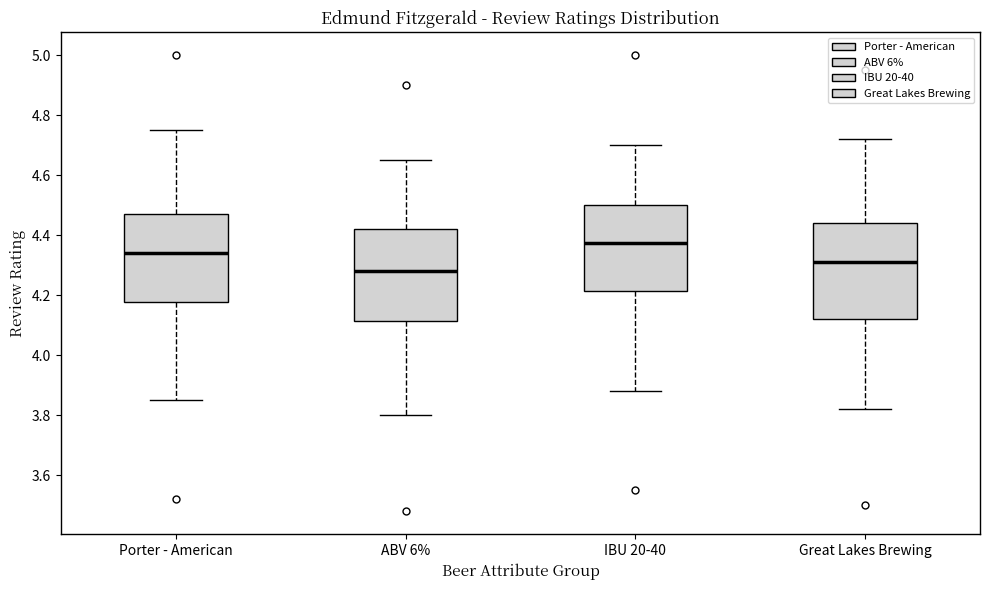

Reading left to right, transcribe this box plot: for each box, give where its median line is, the range the box spans, and where its two whiskers end, as read against the y-axis. The values are not printed on the chart, so give them approximately, as read against the axis.

Porter - American: median 4.34, box 4.18 to 4.48, whiskers 3.86 to 4.76
ABV 6%: median 4.28, box 4.12 to 4.42, whiskers 3.80 to 4.66
IBU 20-40: median 4.38, box 4.22 to 4.50, whiskers 3.88 to 4.70
Great Lakes Brewing: median 4.32, box 4.12 to 4.44, whiskers 3.82 to 4.72